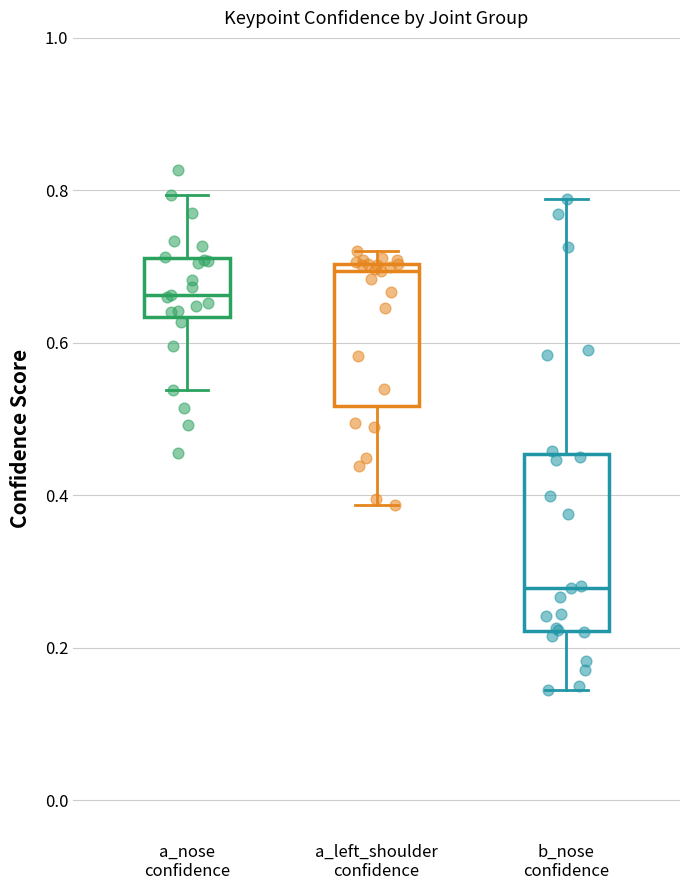

Reading left to right, transcribe this box plot: for each box, give where its median line is, the range the box spans, and where its two whiskers end, as read against the y-axis. The values are not printed on the chart, so give them approximately, as read against the axis.

a_nose confidence: median 0.66, box 0.64 to 0.72, whiskers 0.54 to 0.80
a_left_shoulder confidence: median 0.70 (just below the box's upper edge), box 0.52 to 0.70, whiskers 0.38 to 0.72
b_nose confidence: median 0.28, box 0.22 to 0.46, whiskers 0.14 to 0.78